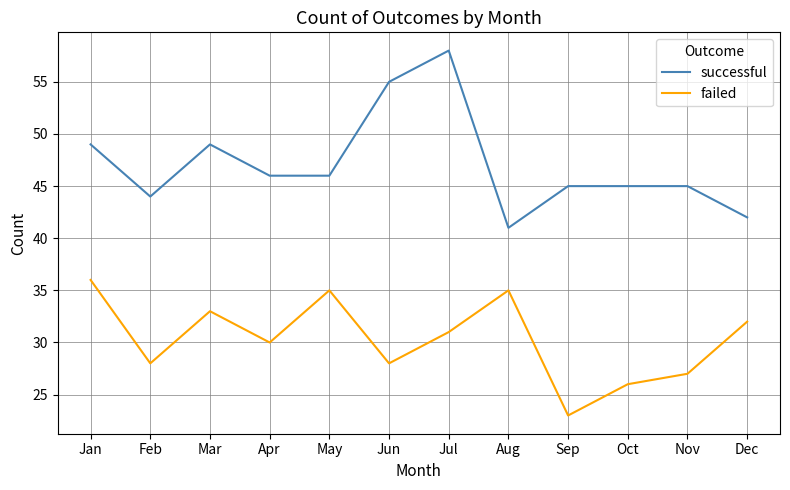

At which category is the sum across all series the highest?

Jul